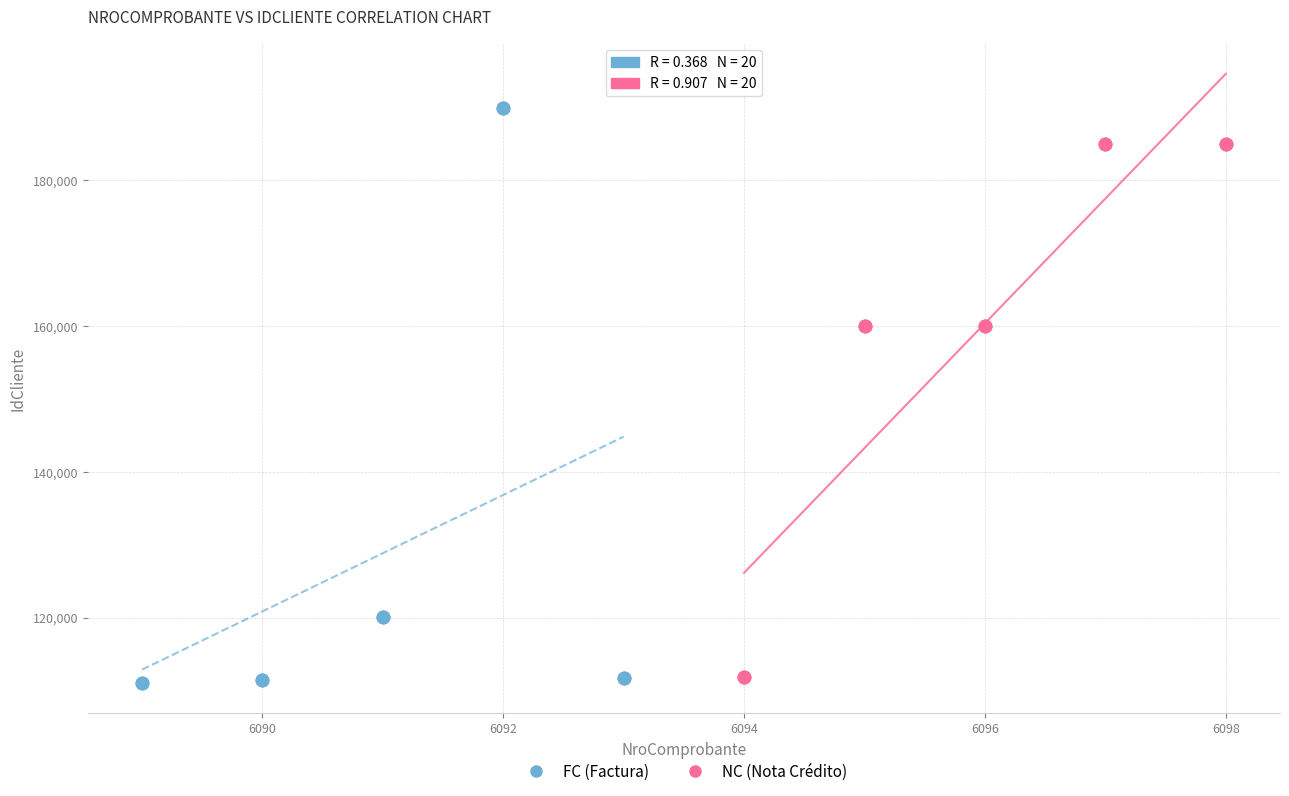

Which series reaches the minimum Y coordinate?

FC (Factura)